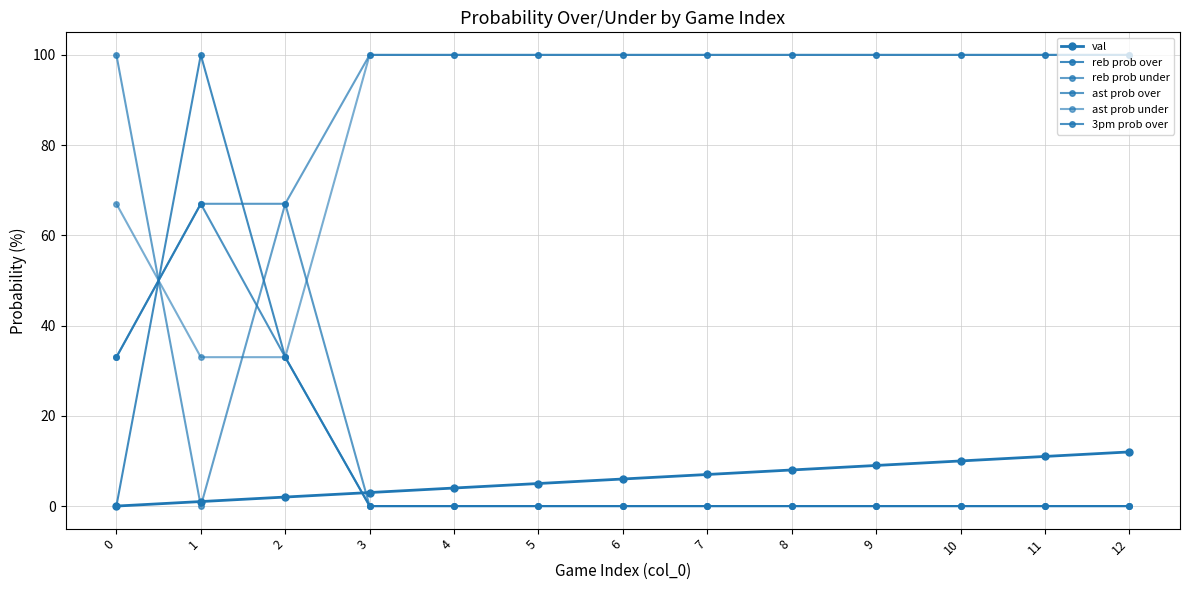

Does the chart have visible grid lines?

Yes